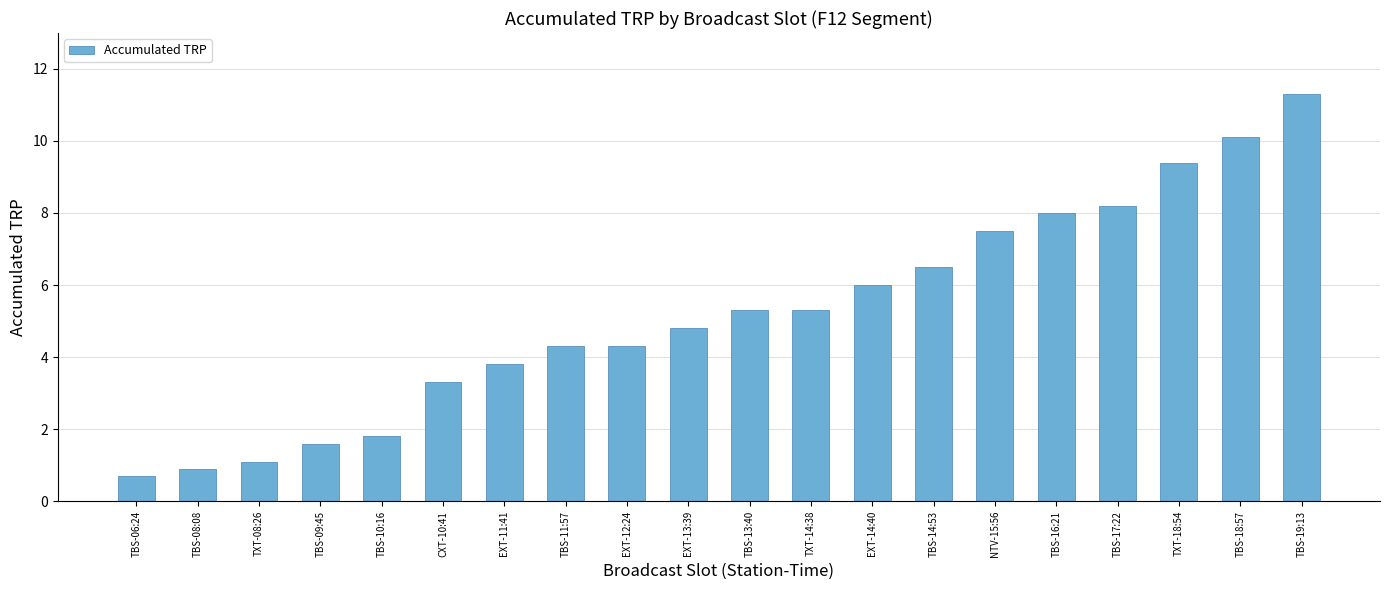

What position from the left is EXT-12:24?

9